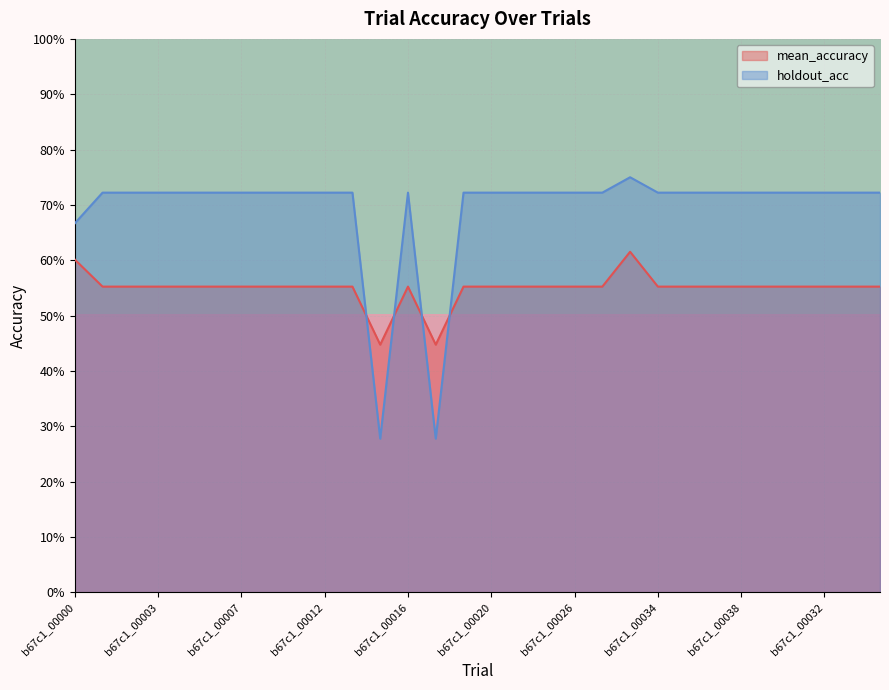

Which has a higher value, b67c1_00000 or b67c1_00003?

b67c1_00000